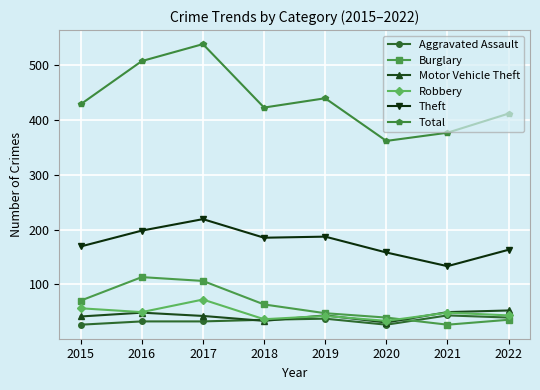

Where is the first local maximum for Burglary?

2016